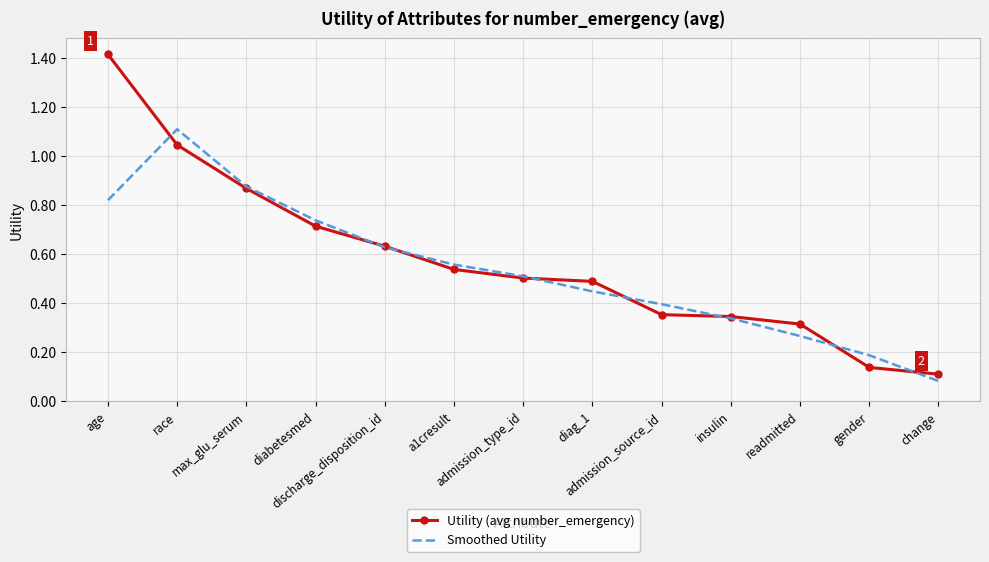

True or false: Smoothed Utility and Utility (avg number_emergency) cross at least once.

True